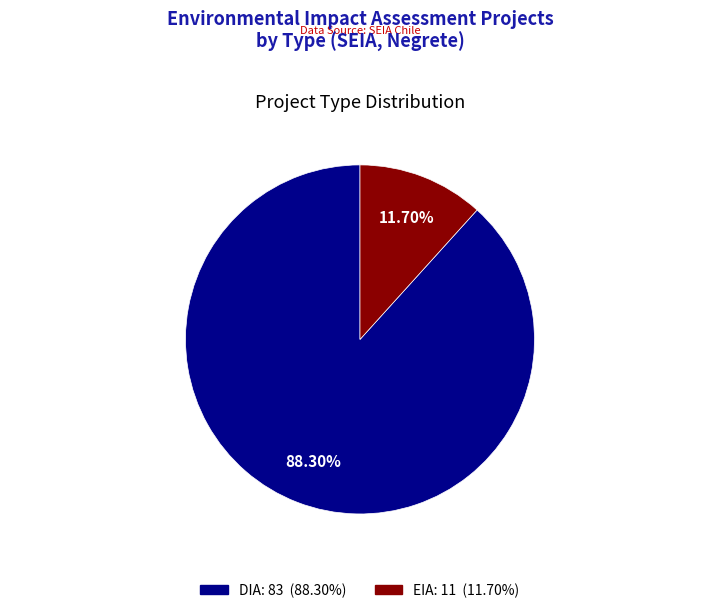

To the nearest percent, what portion does DIA represent?

88%